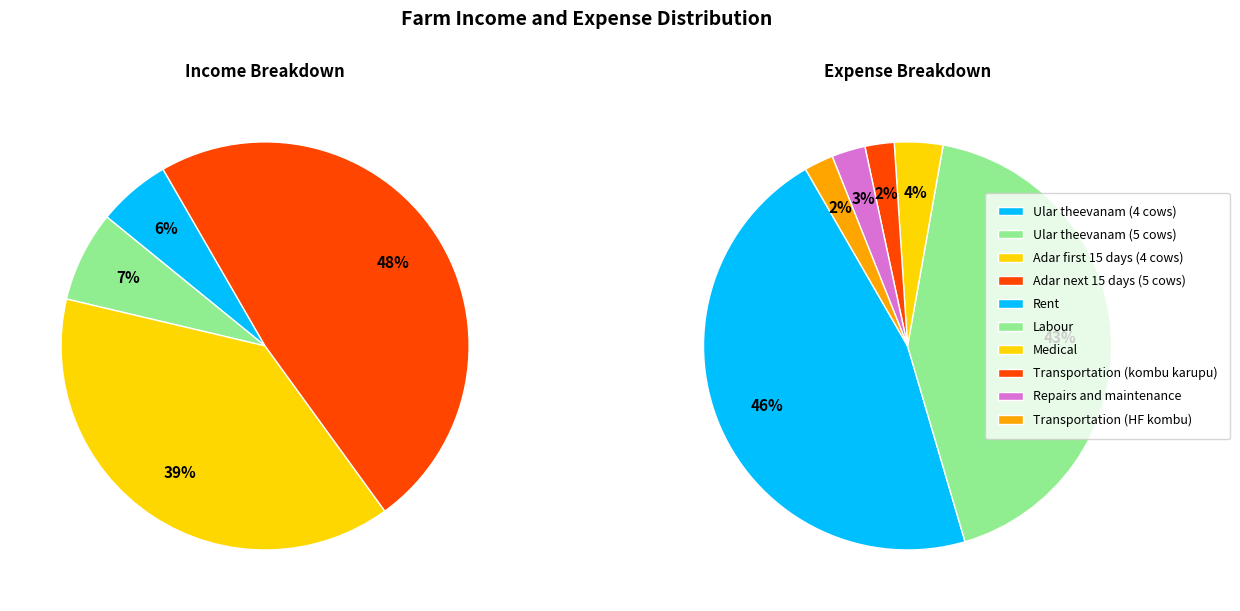

Is there any slice that represents more than half of the pie?

No